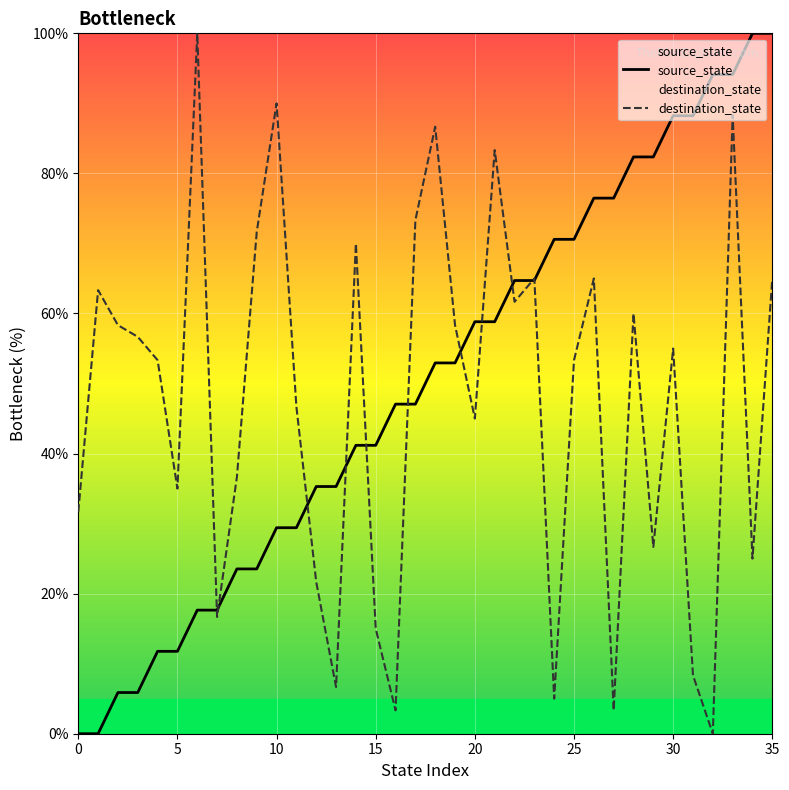

Does the chart display data point markers on the line(s)?

No